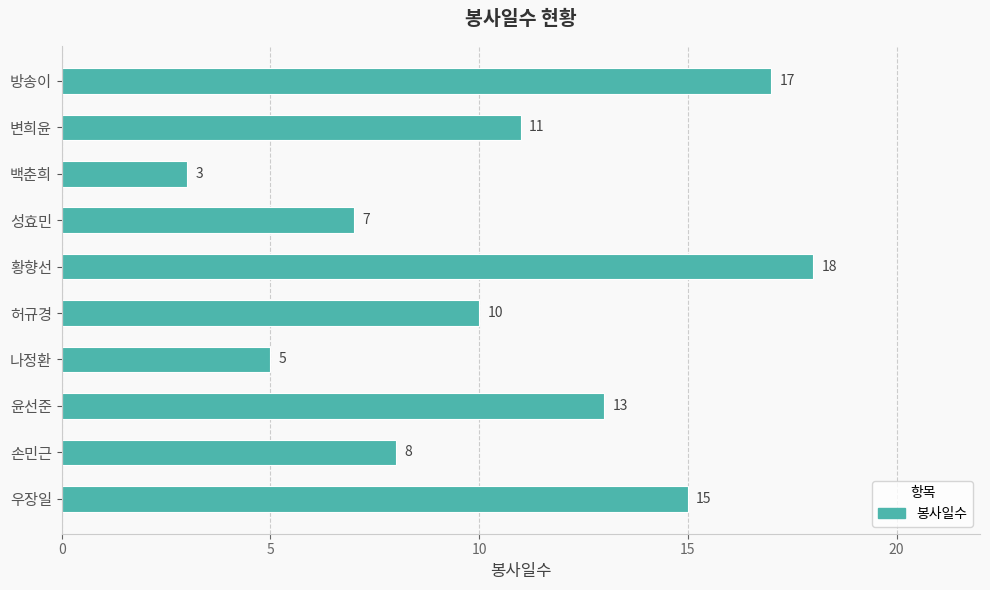

What is the smallest value displayed?

3